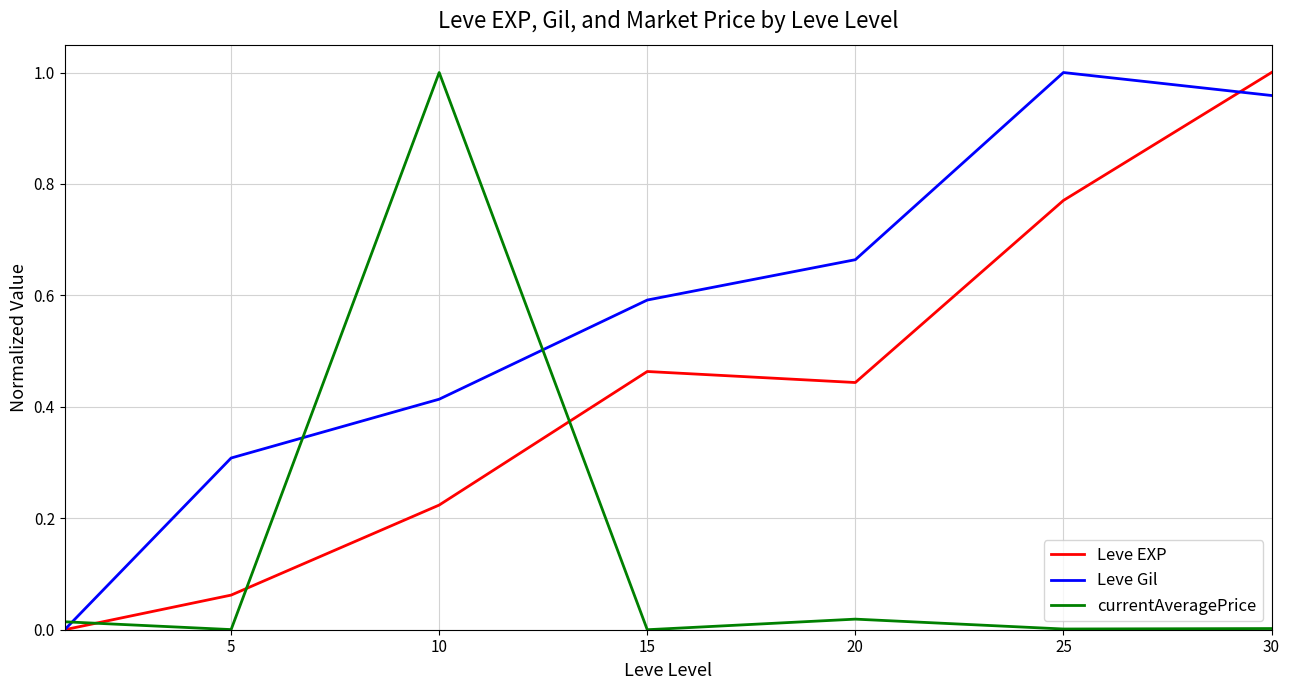

True or false: Leve EXP and Leve Gil cross at least once.

True